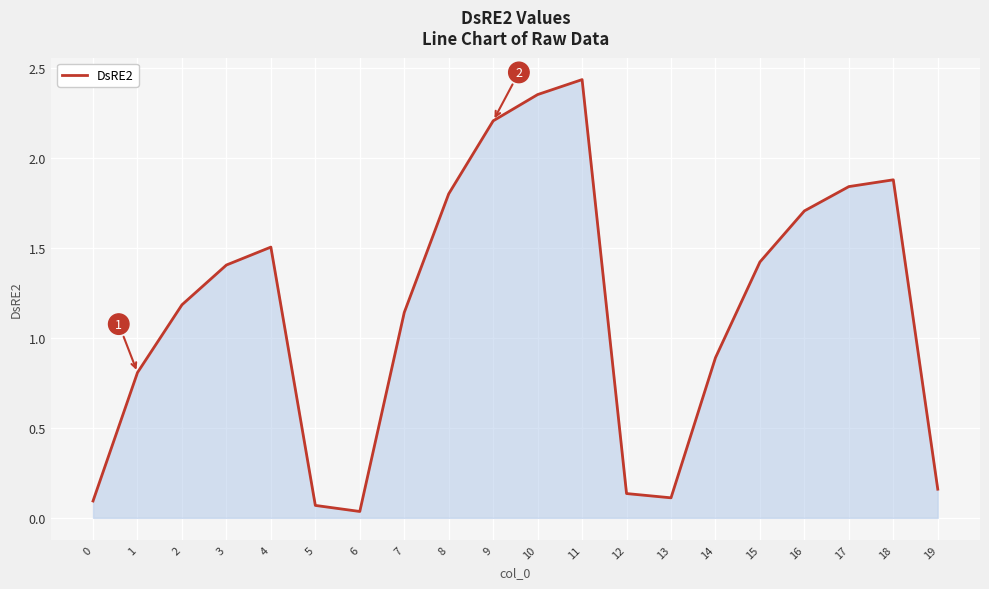

What value does the data have at 4?

1.5